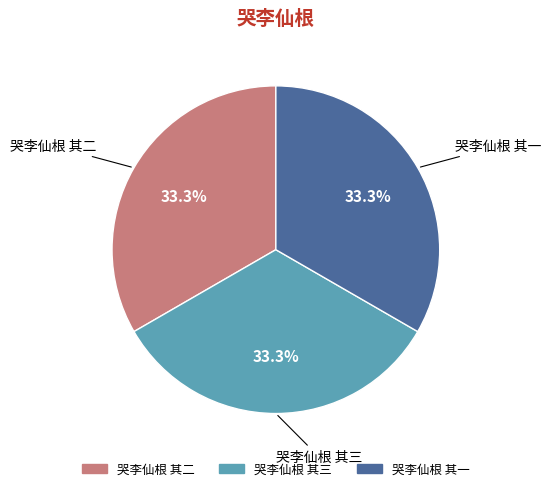

What is the ratio of the value at 哭李仙根 其二 to the value at 哭李仙根 其一?

1.0